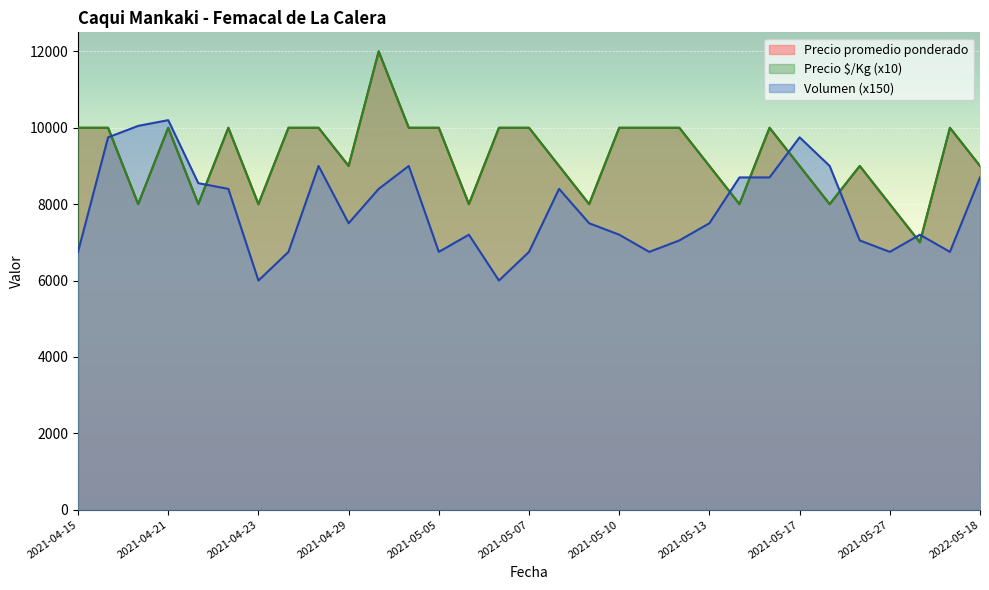

Between 2021-05-06 and 2021-05-17, which series saw the biggest shift?

Volumen